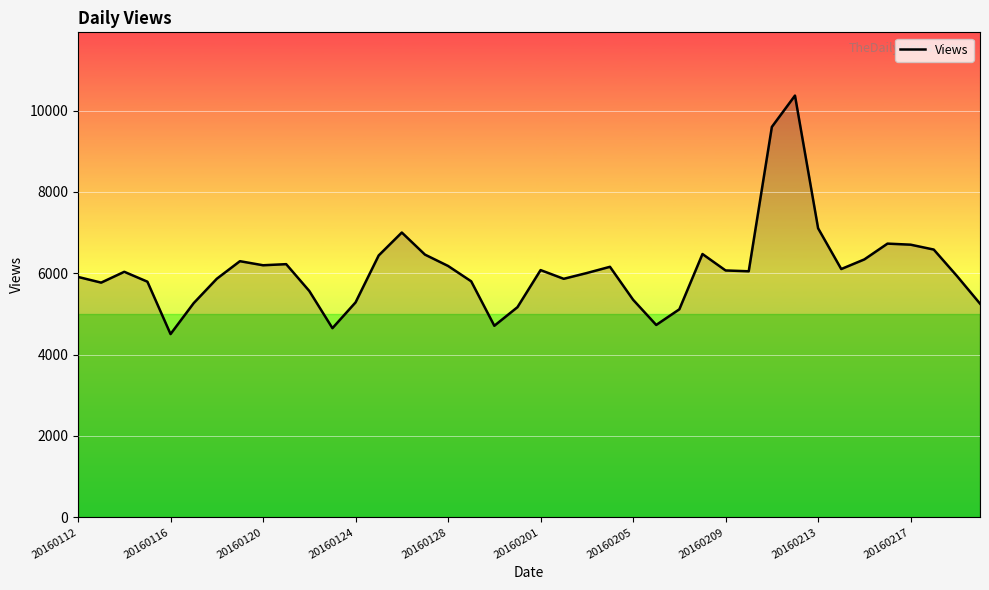

What is the minimum value shown in the chart?

4506